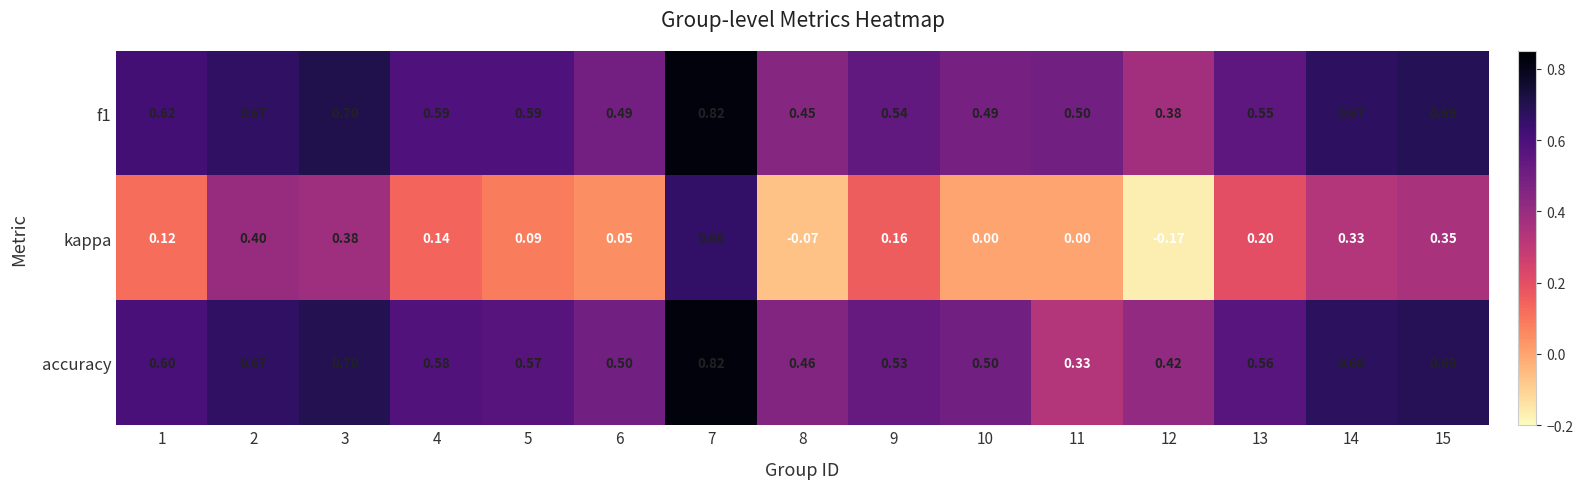

Is the value of kappa at 1 greater than the value of accuracy at 6?

No